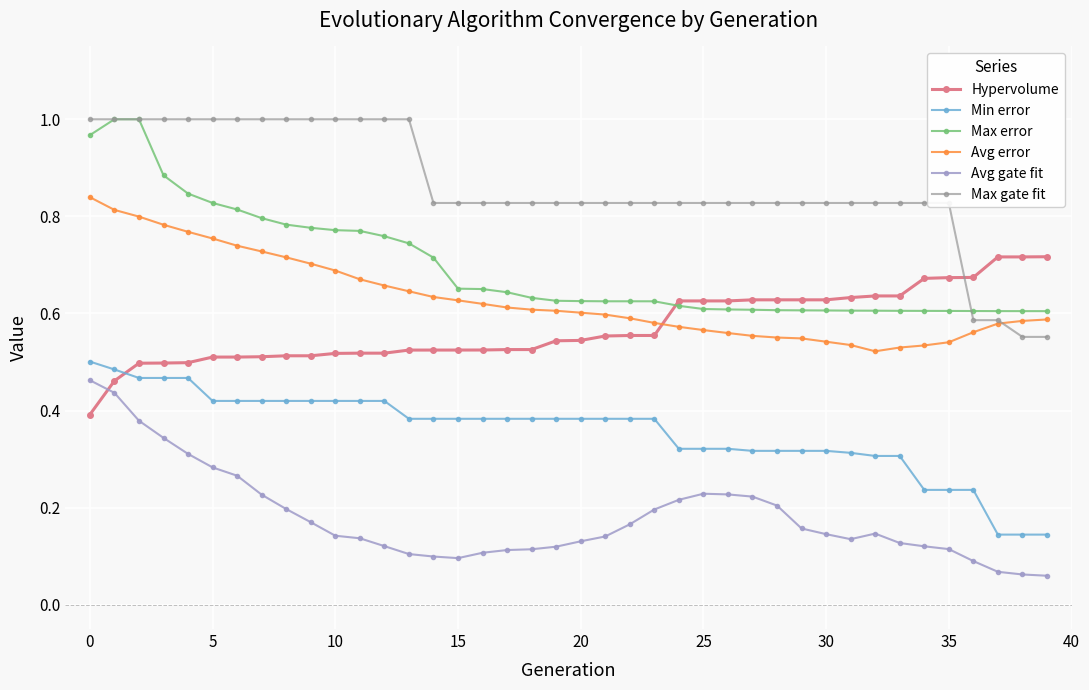

Which series has the largest total across all categories?

Max gate fit